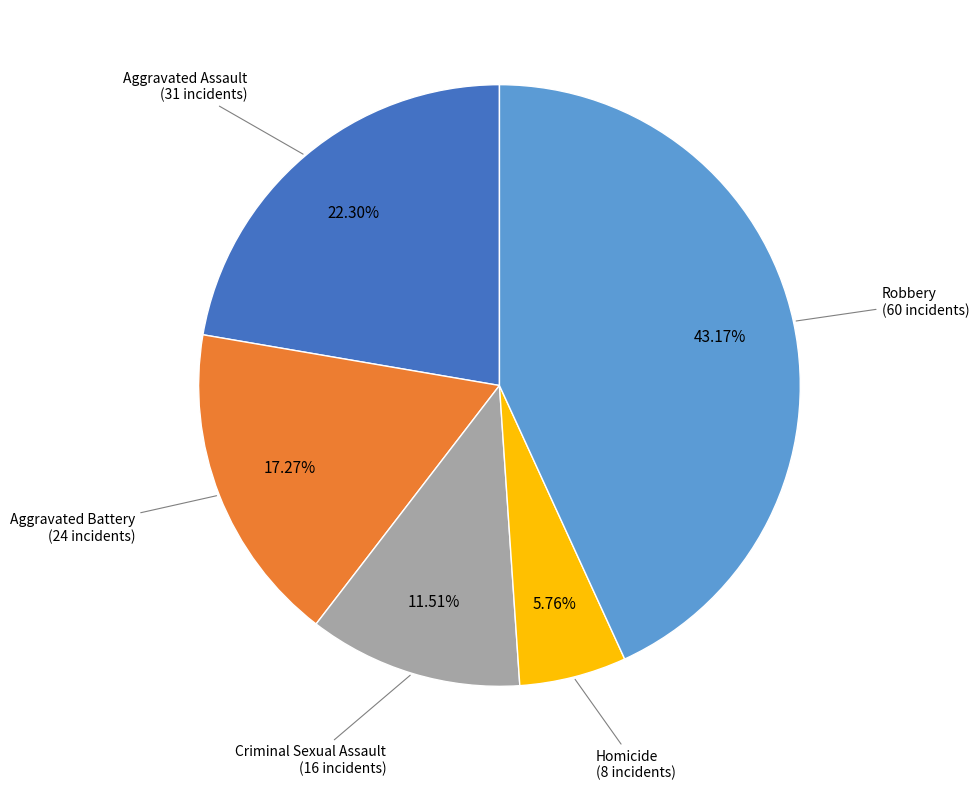

Is there any slice that represents more than half of the pie?

No